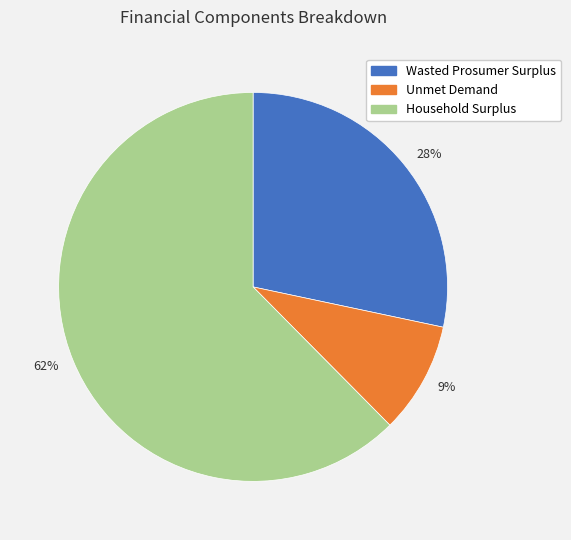

Which has a higher value, 9% or 62%?

62%